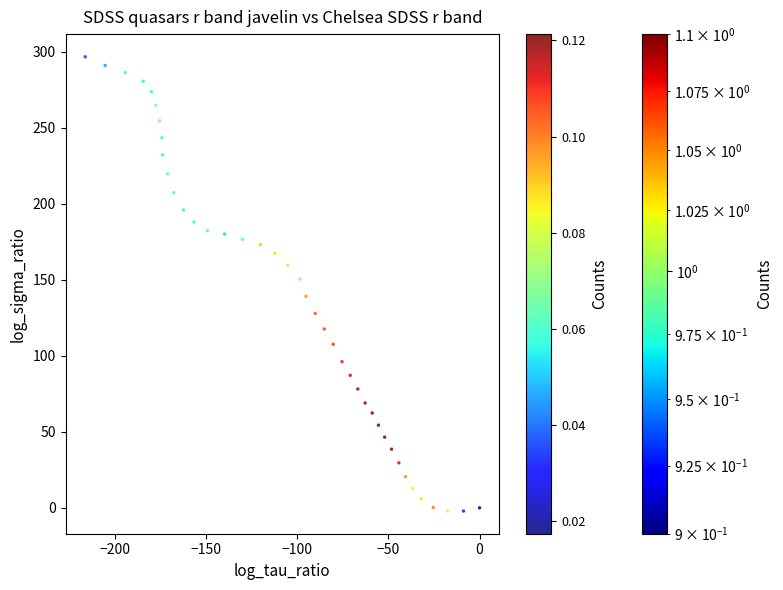

What is the range of Y values (max minus min)?

298.9